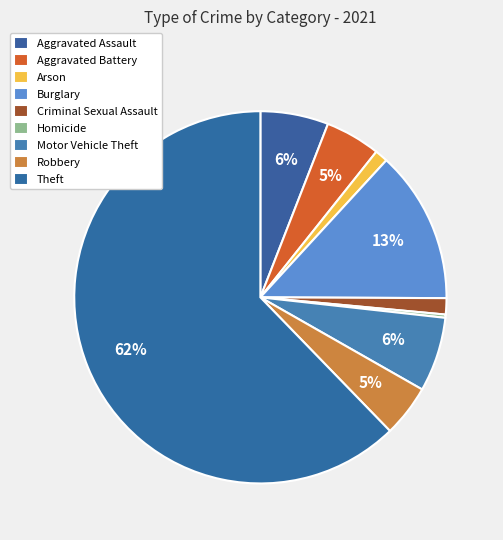

To the nearest percent, what percentage of the pie is Burglary?

13%